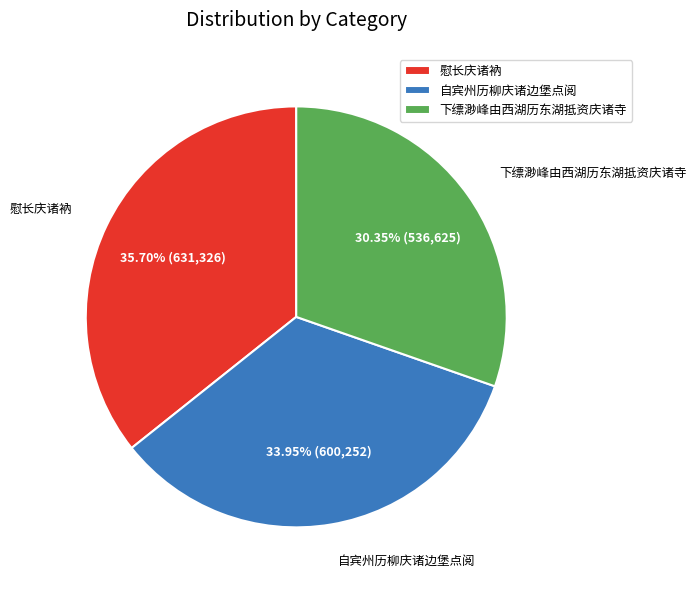

How much of the chart is everything except 慰长庆诸衲?

64.3%